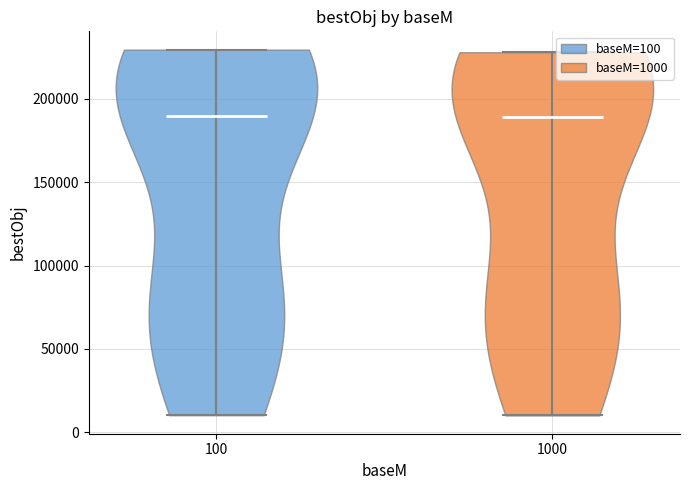

Reading left to right, read every violin against the y-axis: where its median line is, and the lowest and highest points it reaches. The values are not printed on the chart, so give them approximately, as read against the axis.

100: median line 190000, lowest point 10000, highest point 230000
1000: median line 190000, lowest point 10000, highest point 230000